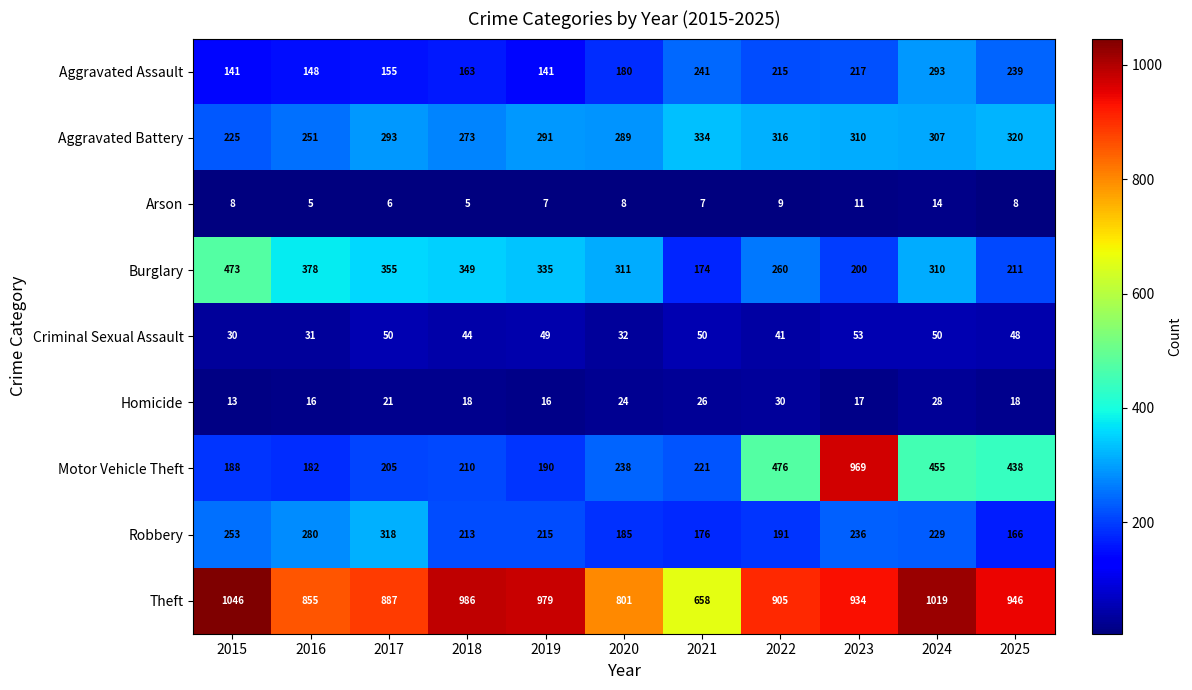

Which series has the largest total across all categories?

Theft